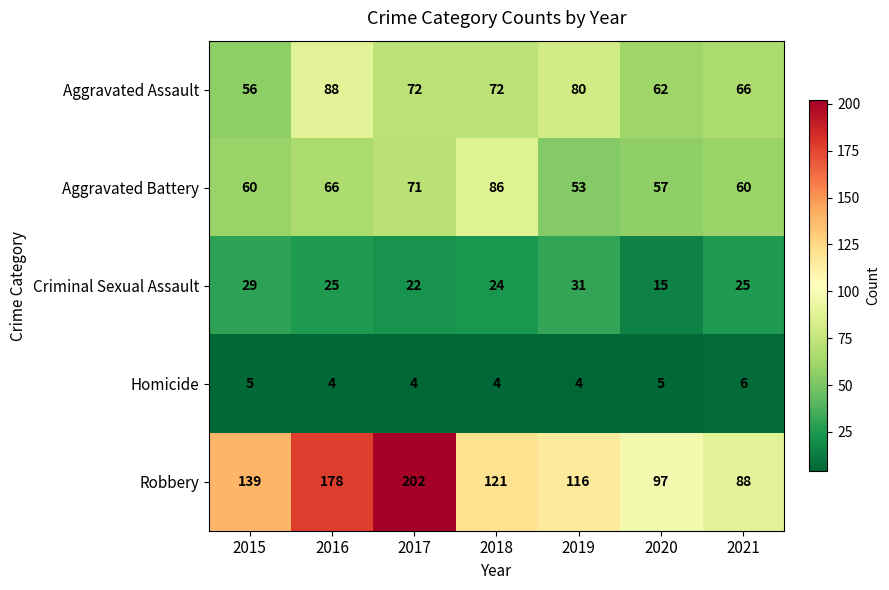

What is the greatest value displayed?

202